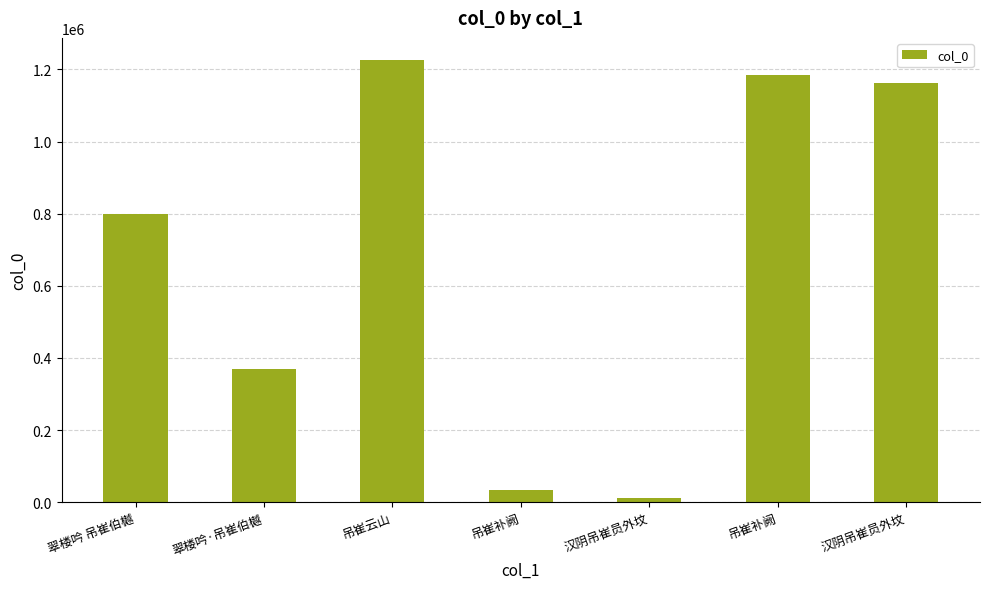

Count the number of categories in the chart.

7